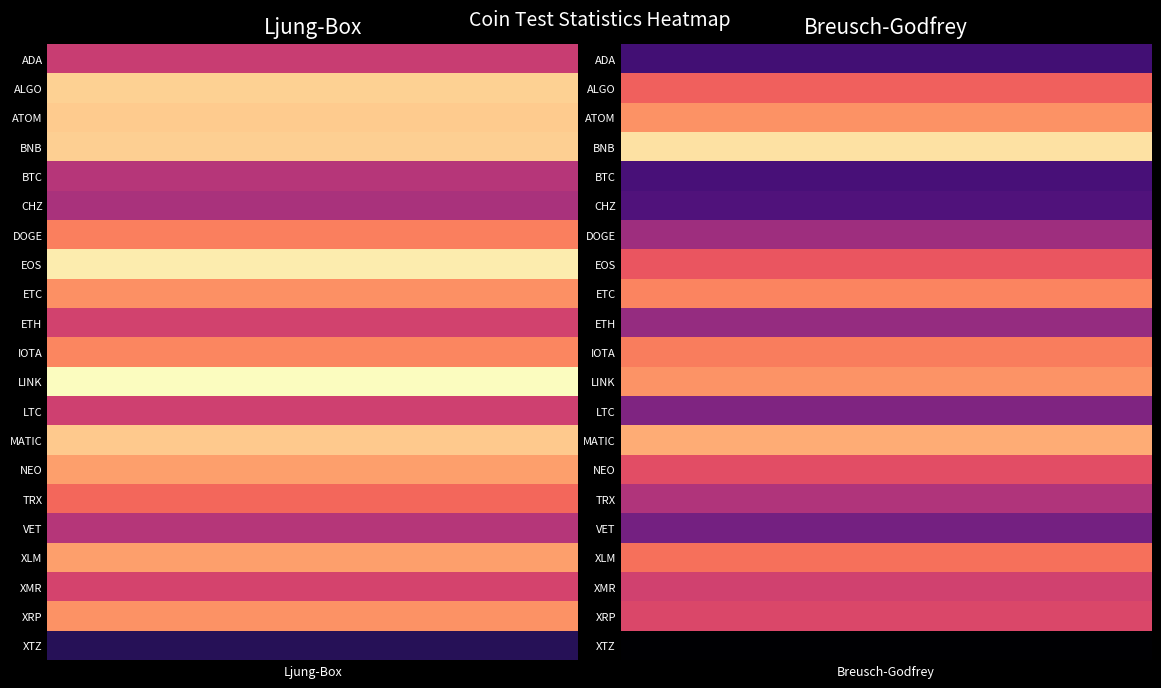

Which series changed the most between 0 and 1?

ADA